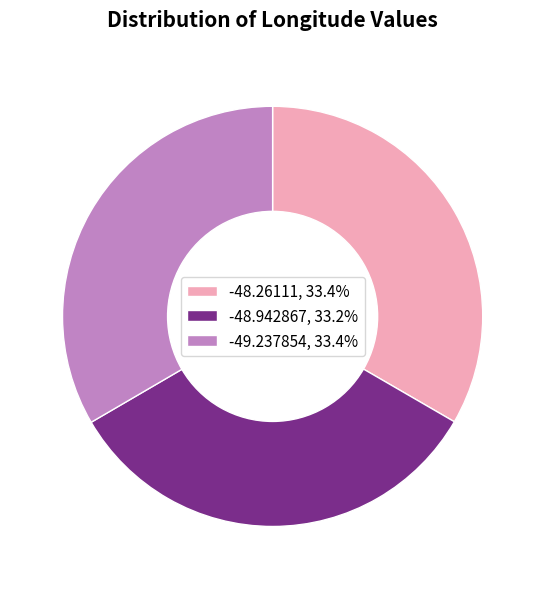

Is there any slice that represents more than half of the pie?

No